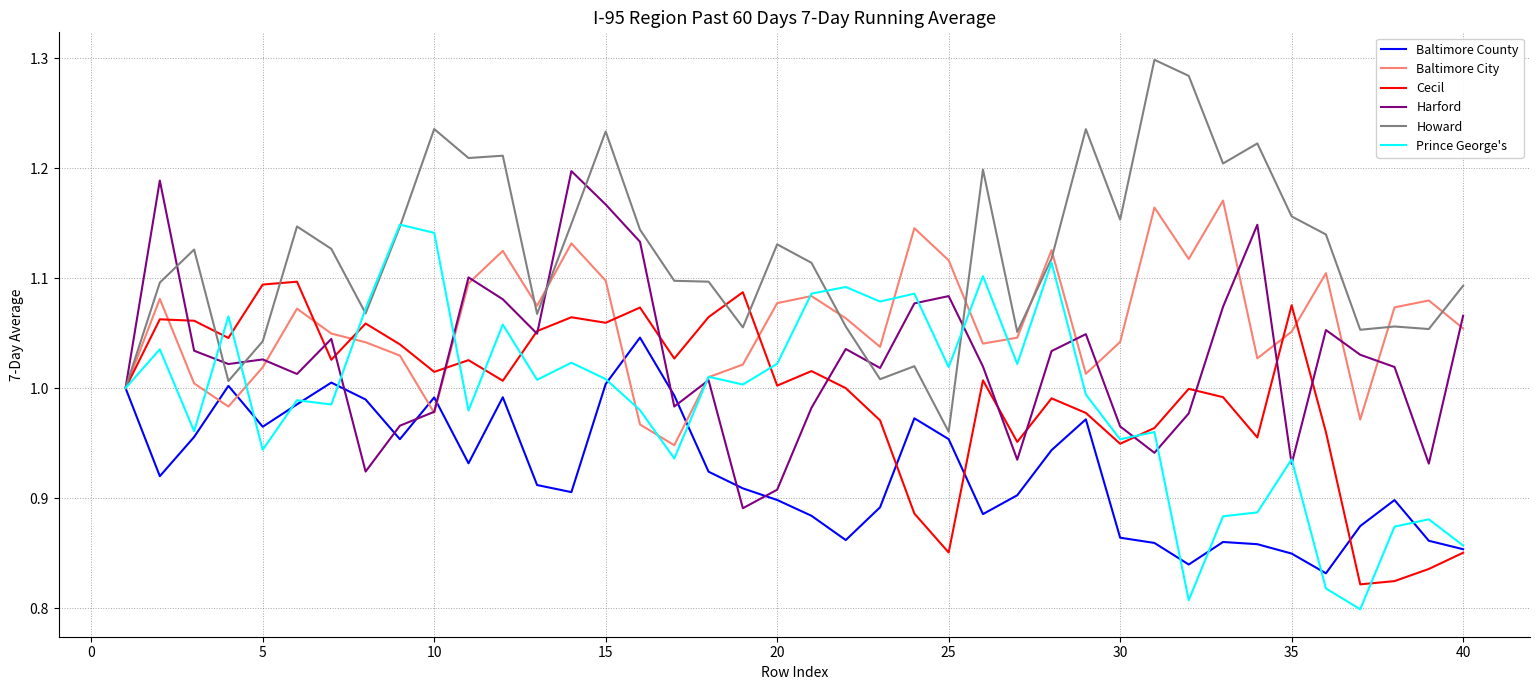

Which series has the largest total across all categories?

Howard